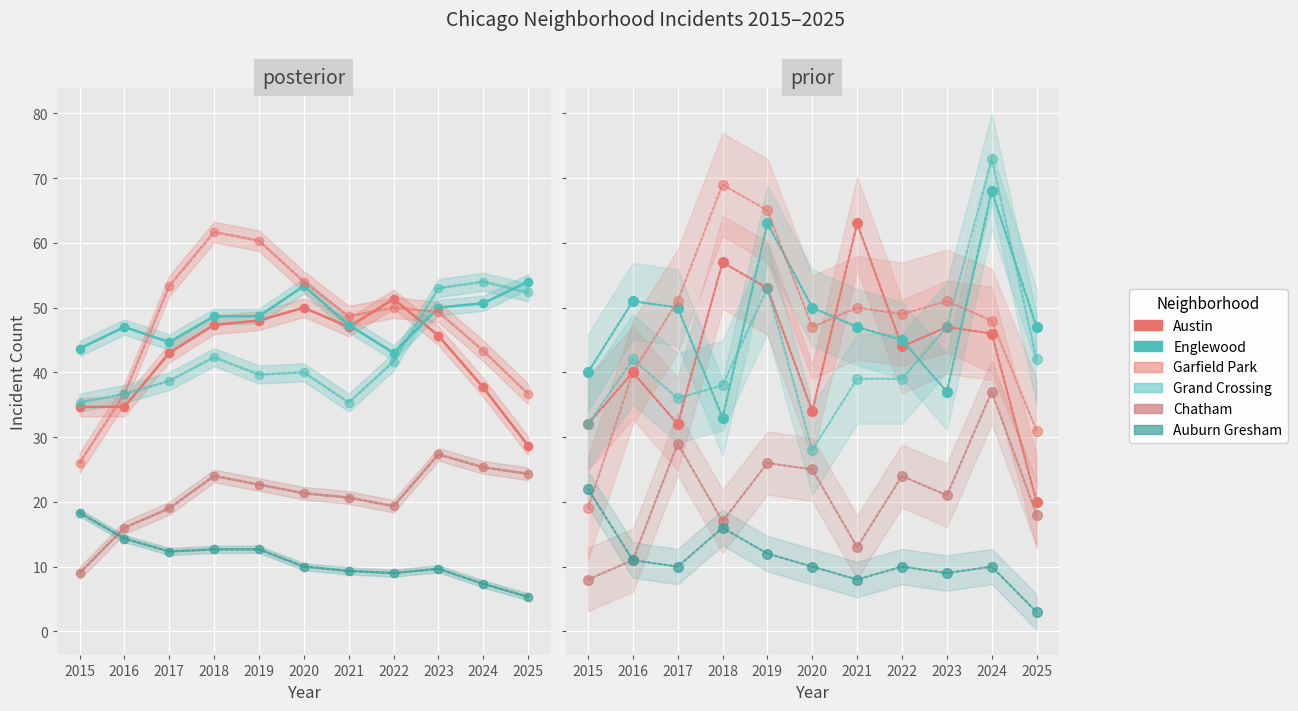

Read the Auburn Gresham value at 2015.

22